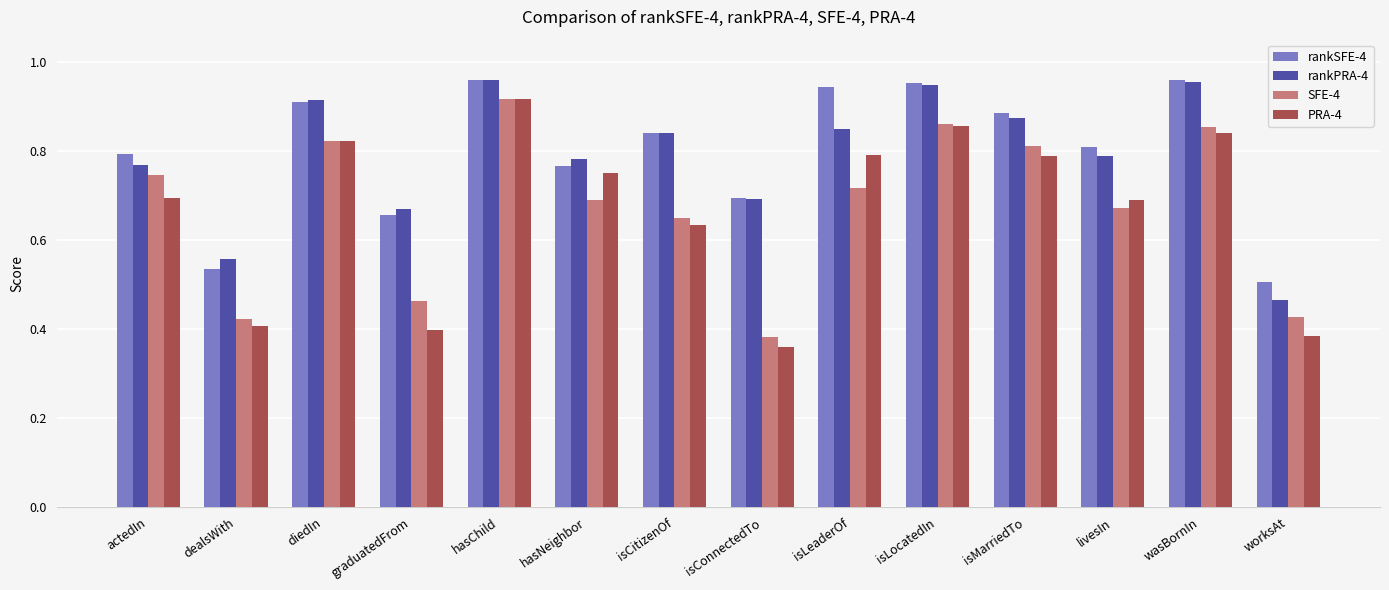

Which series has the widest spread of values?

PRA-4